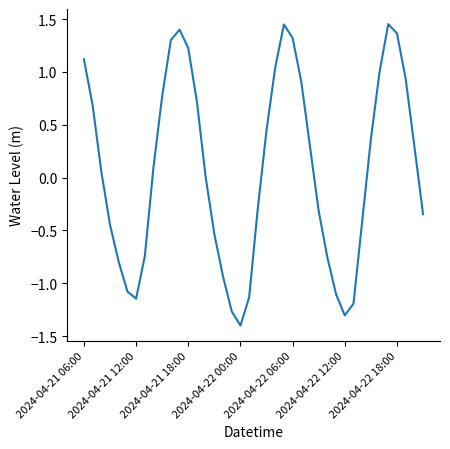

What is the smallest value displayed?

-1.4